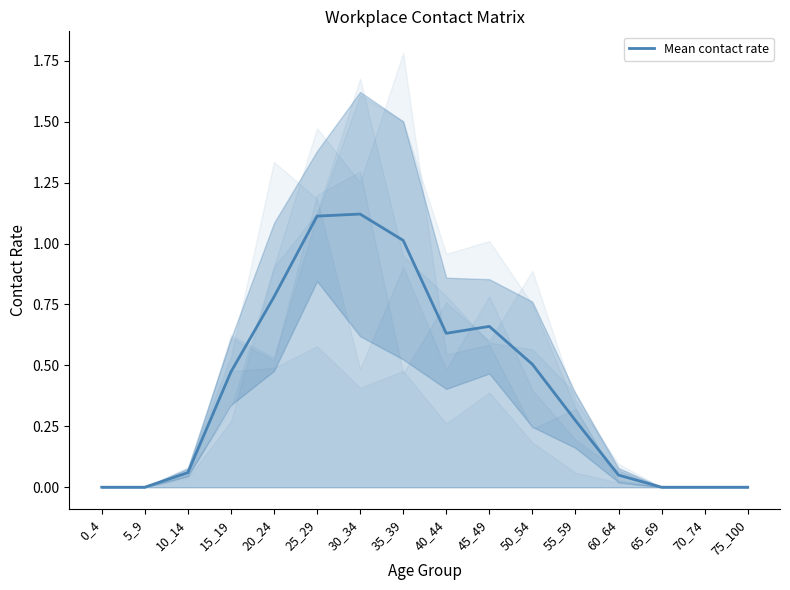

How many data points are above 0?

11